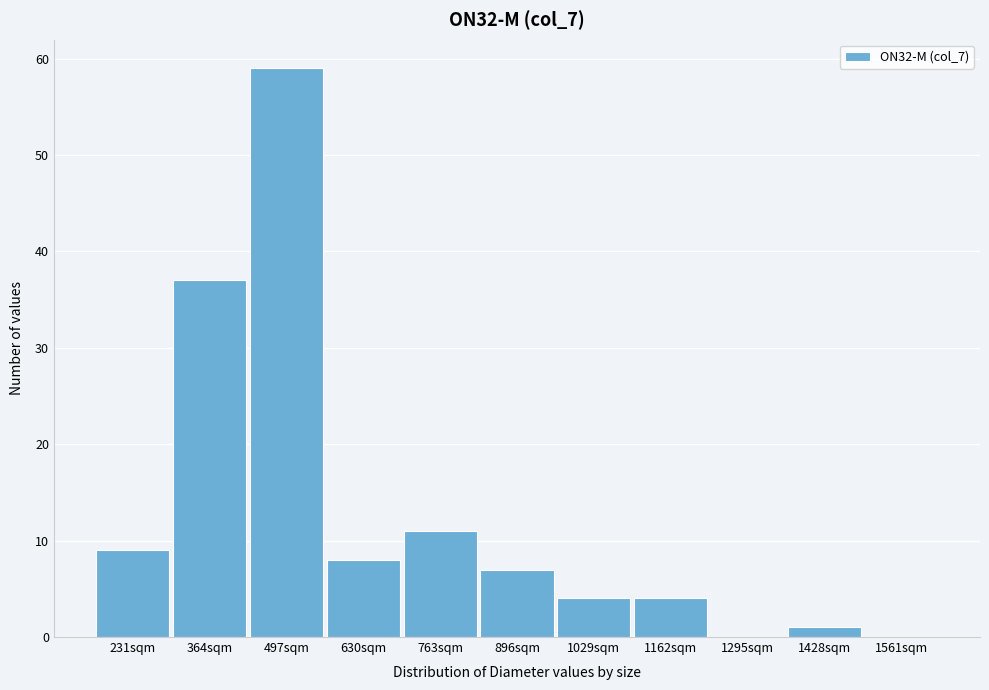

Reading left to right, list all the values displayed in this chart.

231sqm=9	364sqm=37	497sqm=59	630sqm=8	763sqm=11	896sqm=7	1029sqm=4	1162sqm=4	1295sqm=0	1428sqm=1	1561sqm=0